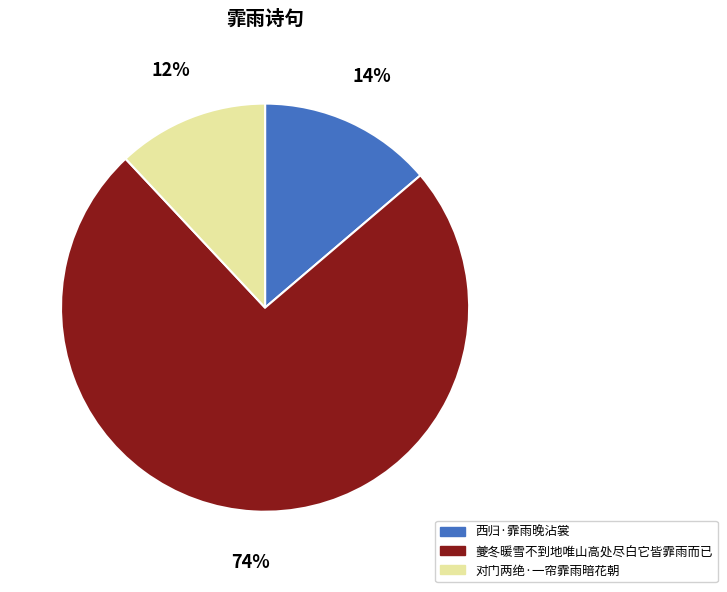

To the nearest percent, what is the average slice percentage?

33%